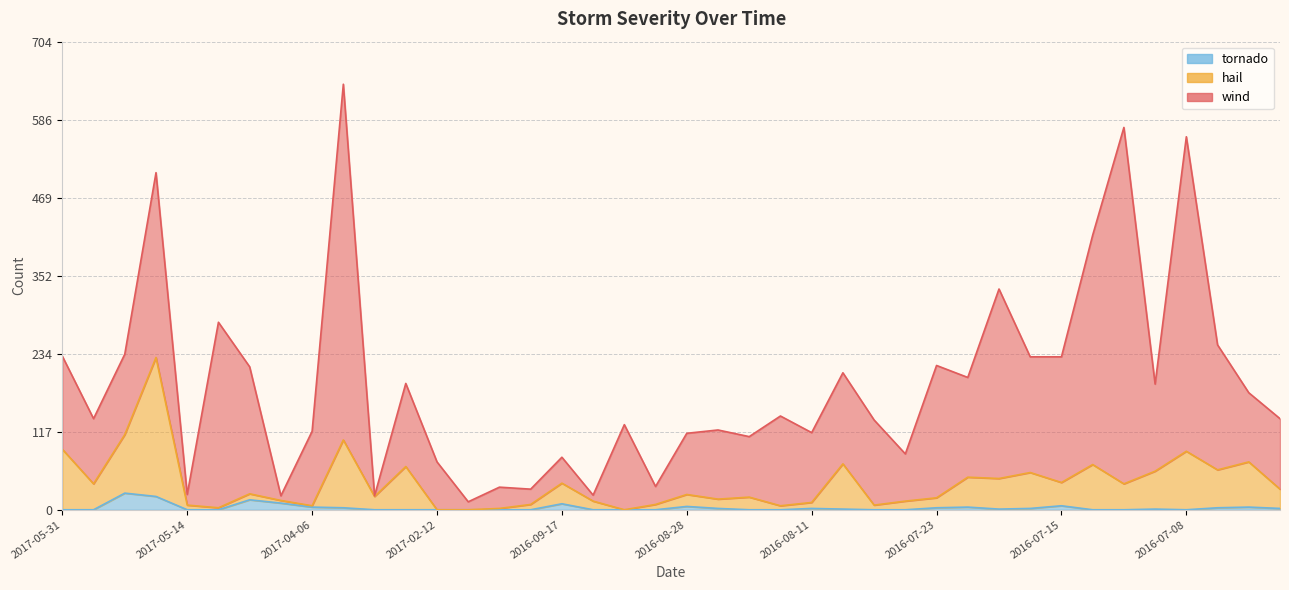

What is the average value of the tornado series?

3